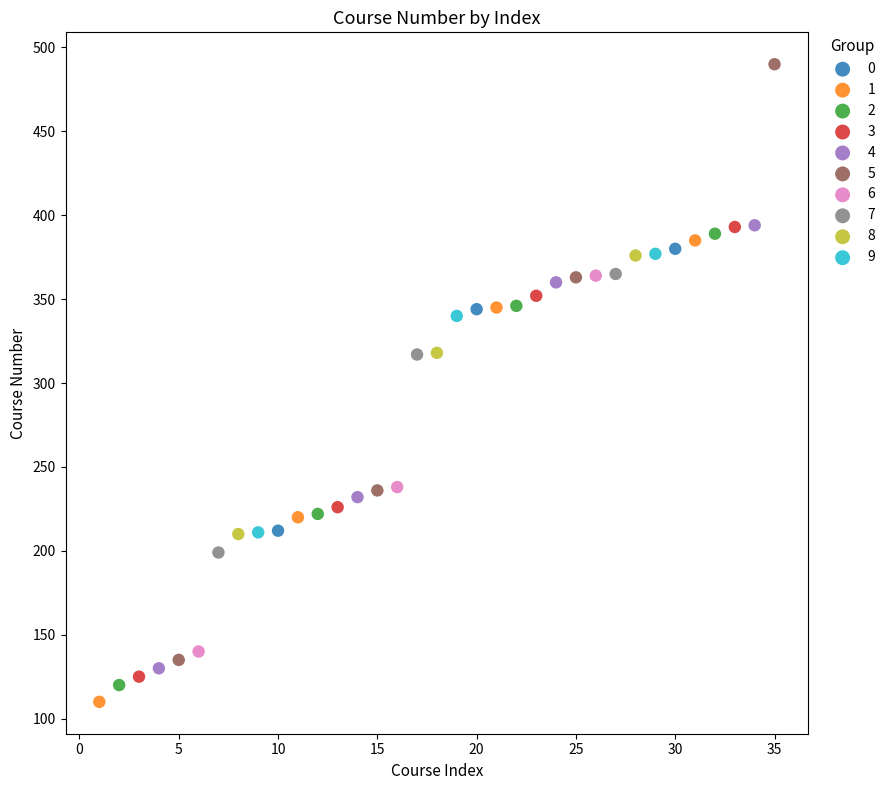

Which series reaches the maximum Y coordinate?

5